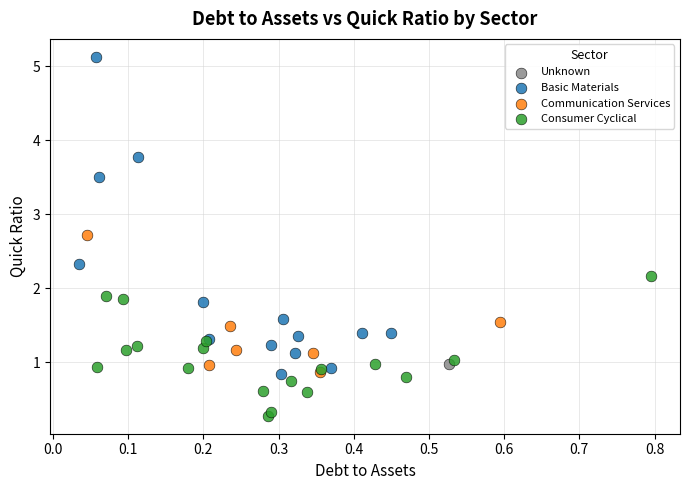

Which series reaches the maximum Y coordinate?

Basic Materials